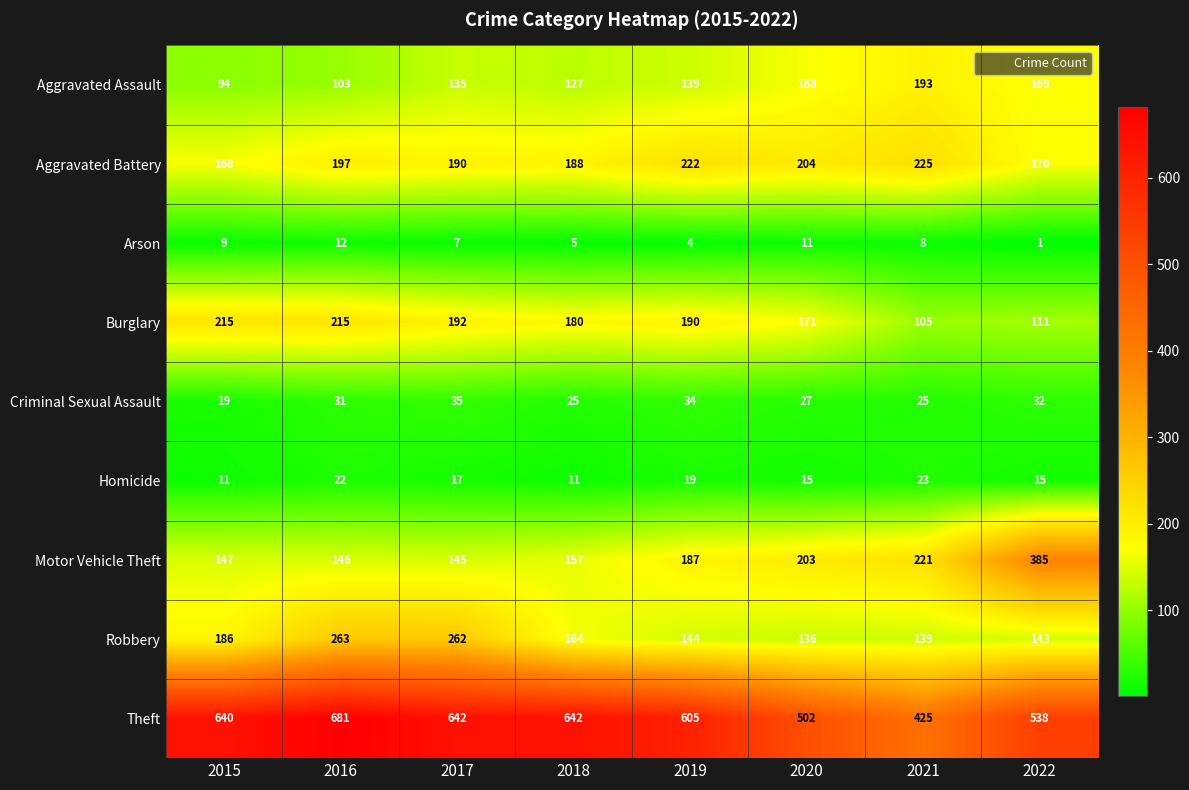

What is the greatest value displayed?

681